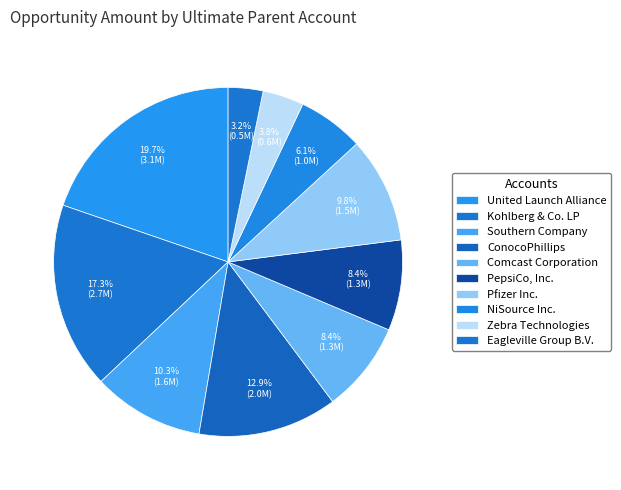

How many slices are in this pie chart?

10